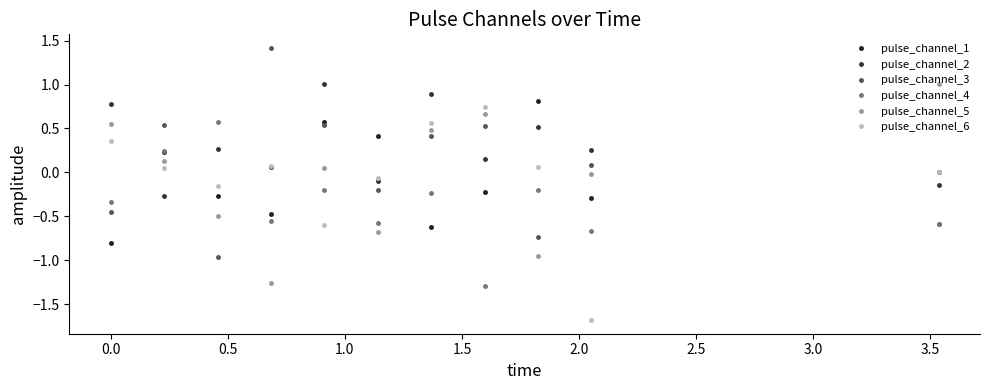

How many values in pulse_channel_2 are above zero?

8